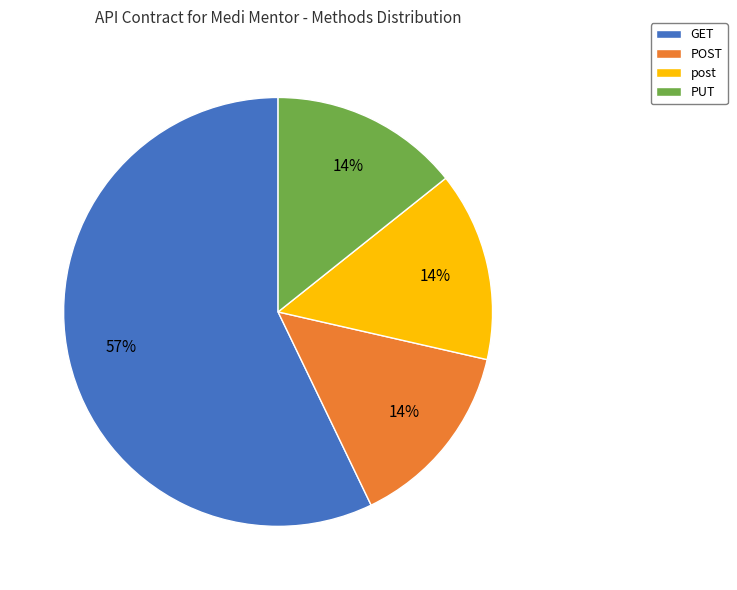

To the nearest percent, what is the difference between the largest and smallest slice percentages?

43%